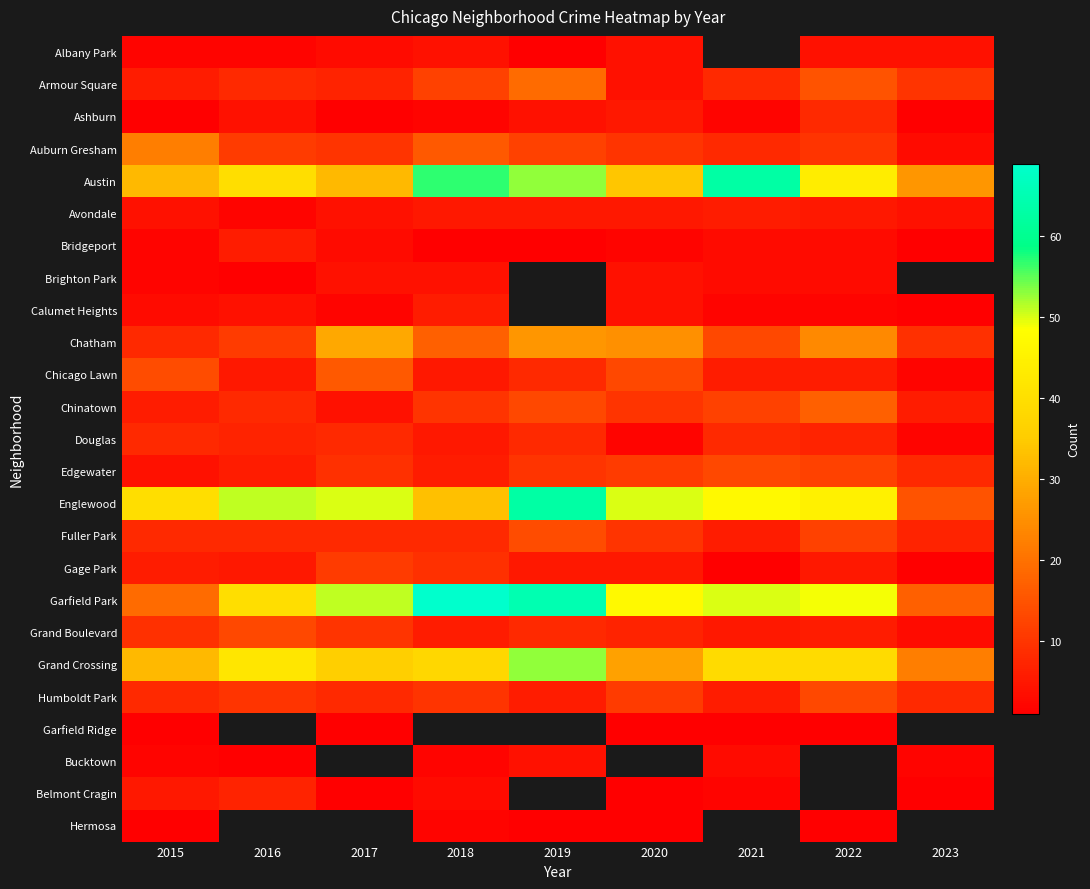

The Gage Park series shows 9.0 at 2018. True or false?

True